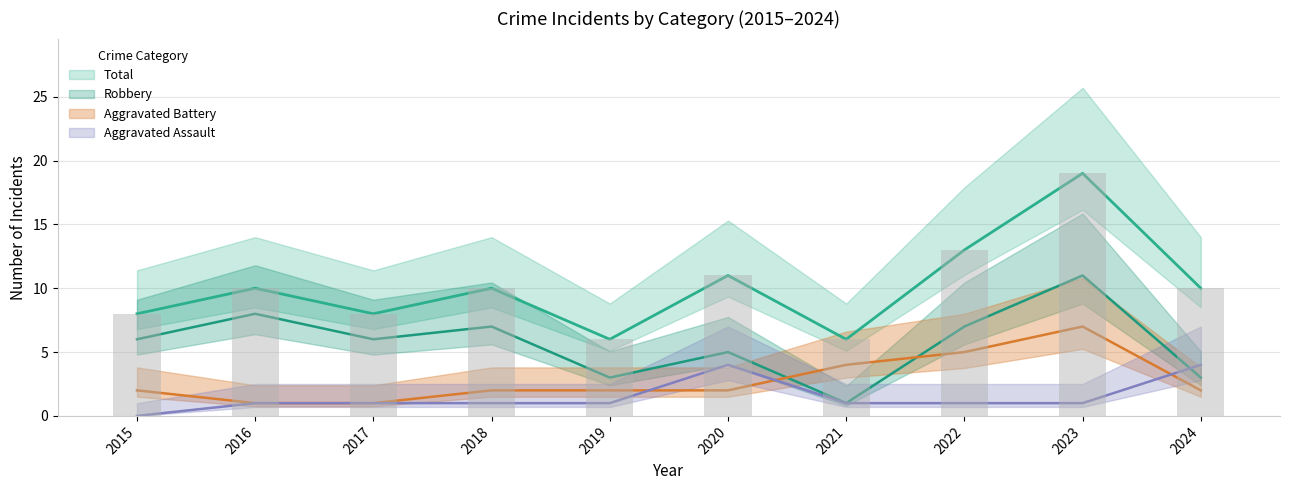

Reading right to left, transcribe all the data shown in this chart.

Aggravated Assault: 2024=4	2023=1	2022=1	2021=1	2020=4	2019=1	2018=1	2017=1	2016=1	2015=0
Aggravated Battery: 2024=2	2023=7	2022=5	2021=4	2020=2	2019=2	2018=2	2017=1	2016=1	2015=2
Robbery: 2024=3	2023=11	2022=7	2021=1	2020=5	2019=3	2018=7	2017=6	2016=8	2015=6
Total: 2024=10	2023=19	2022=13	2021=6	2020=11	2019=6	2018=10	2017=8	2016=10	2015=8